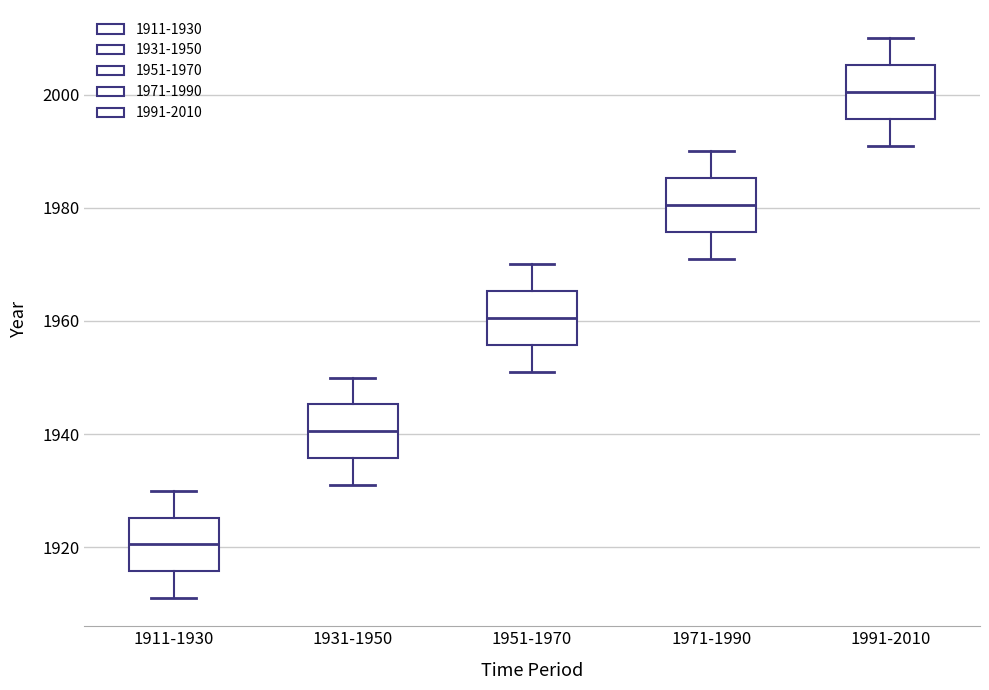

Where does the median line of the box for 1991-2010 sit on the y-axis? The values are not printed on the chart, so give them approximately, as read against the axis.

2000